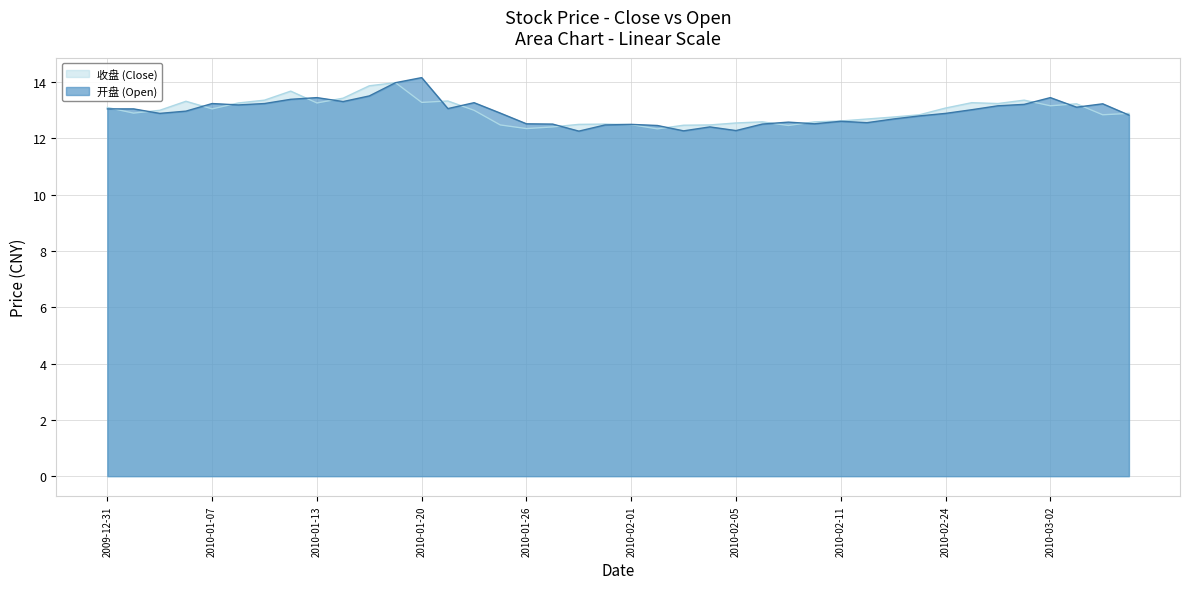

Where is the first local minimum for 收盘?

2010-01-04